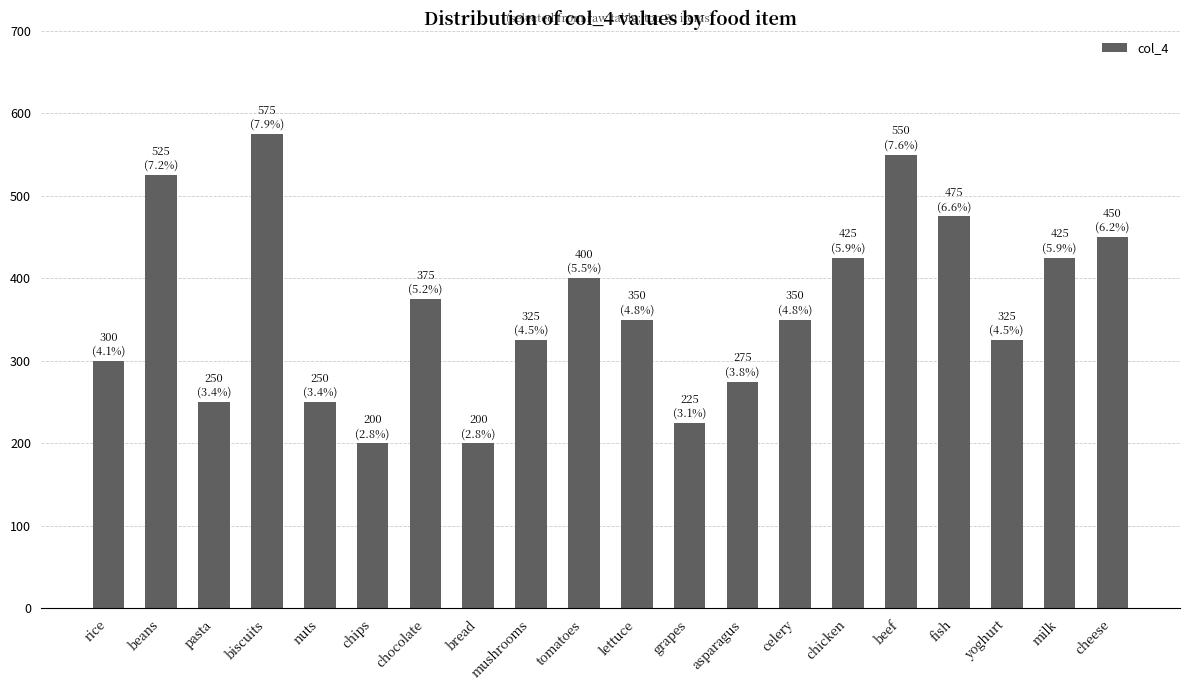

What is the change in value from nuts to grapes?

-25